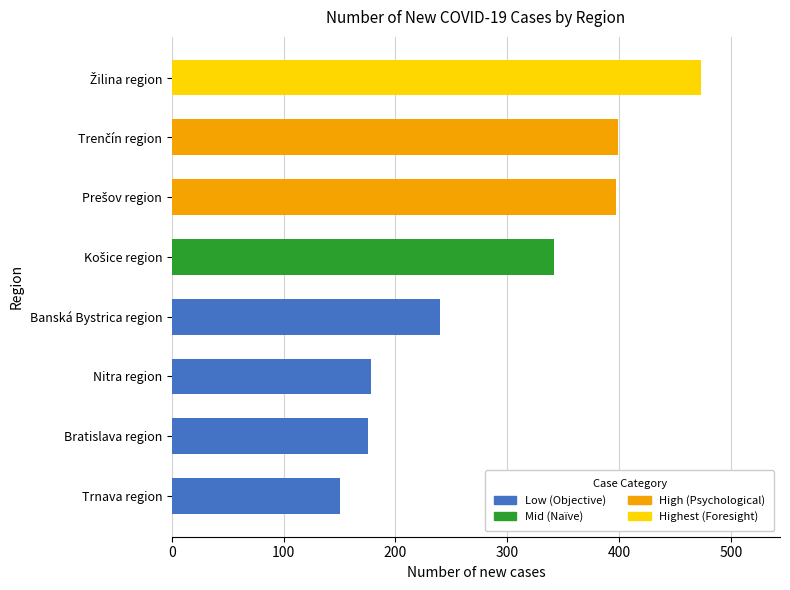

The chart shows a value of 178 at Nitra region. True or false?

True